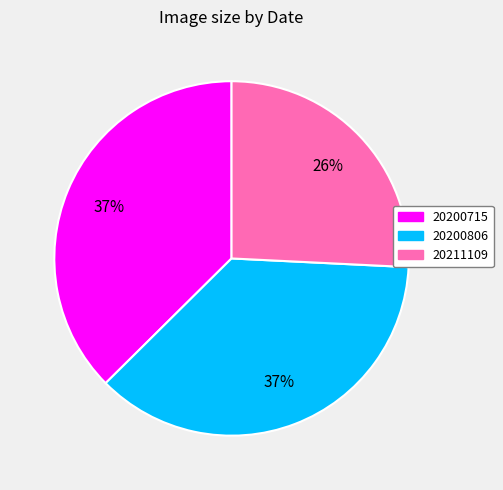

To the nearest percent, what is the combined percentage of 20200715 and 20200806?

74%